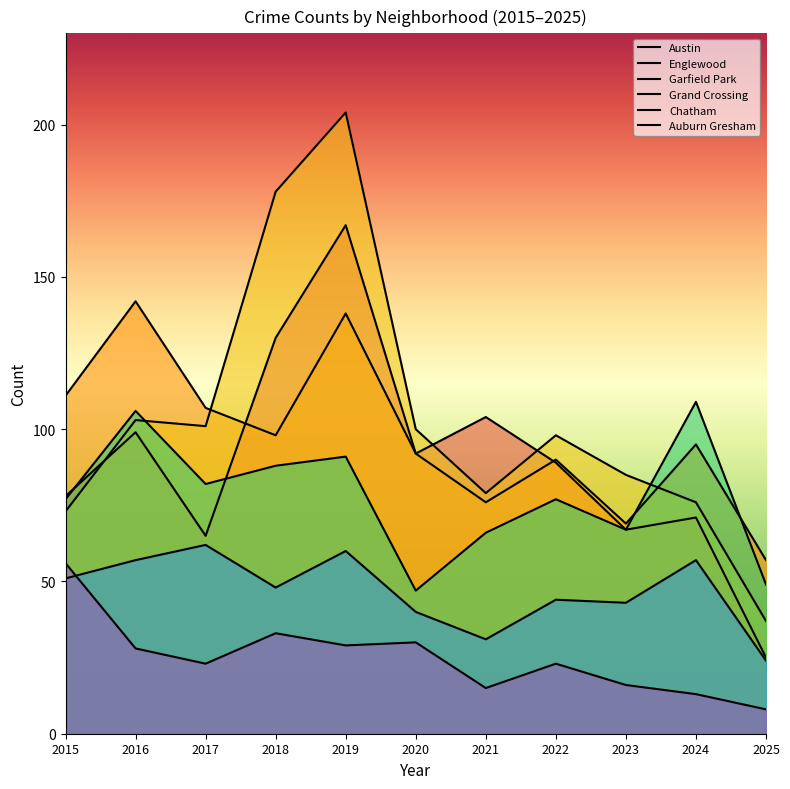

Between which two adjacent categories do Garfield Park and Austin first intersect?

2015 and 2016